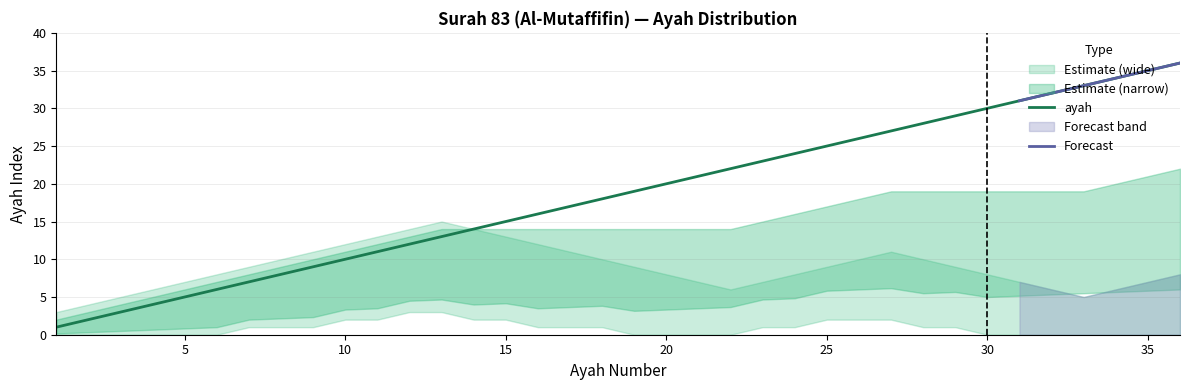

Which category has the highest value across all series?

36